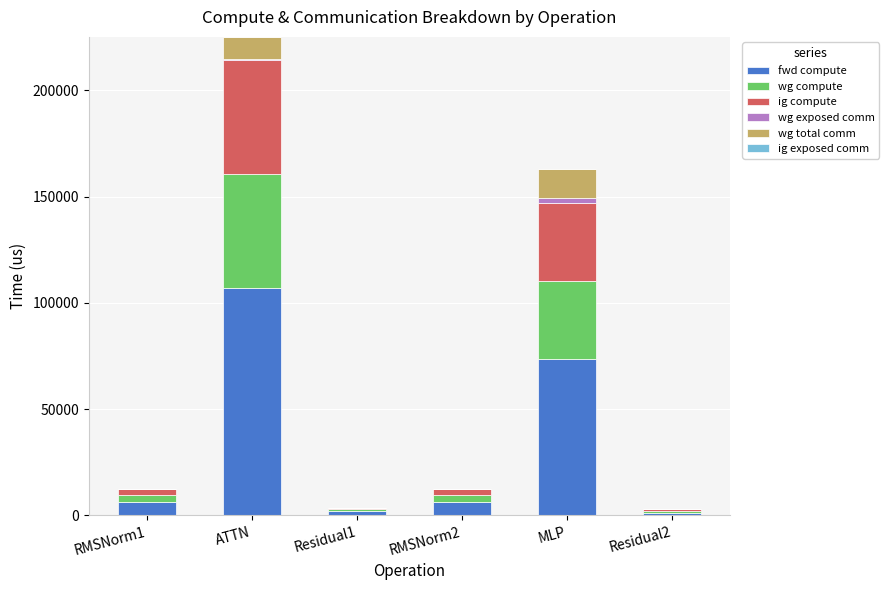

At which label does fwd compute reach its peak?

ATTN